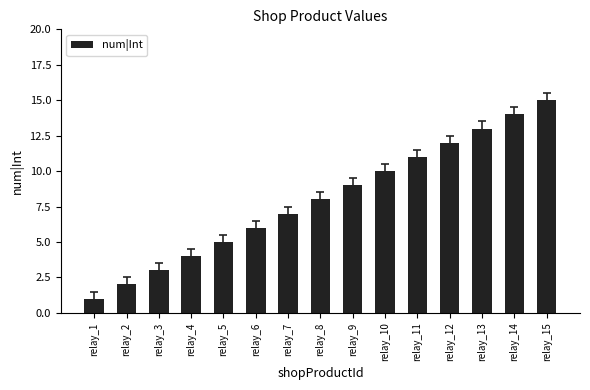

List the labels in order of value, smallest first.

relay_1, relay_2, relay_3, relay_4, relay_5, relay_6, relay_7, relay_8, relay_9, relay_10, relay_11, relay_12, relay_13, relay_14, relay_15